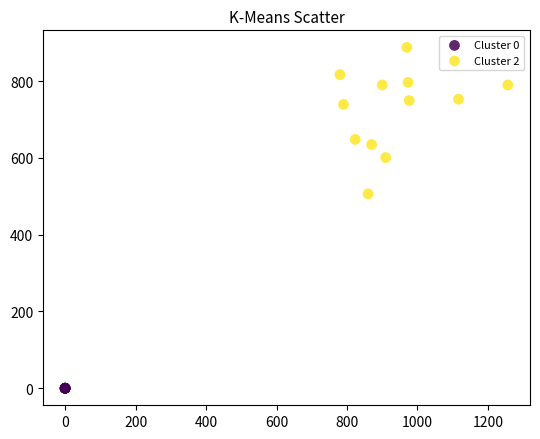

Which series reaches the maximum Y coordinate?

Cluster 2